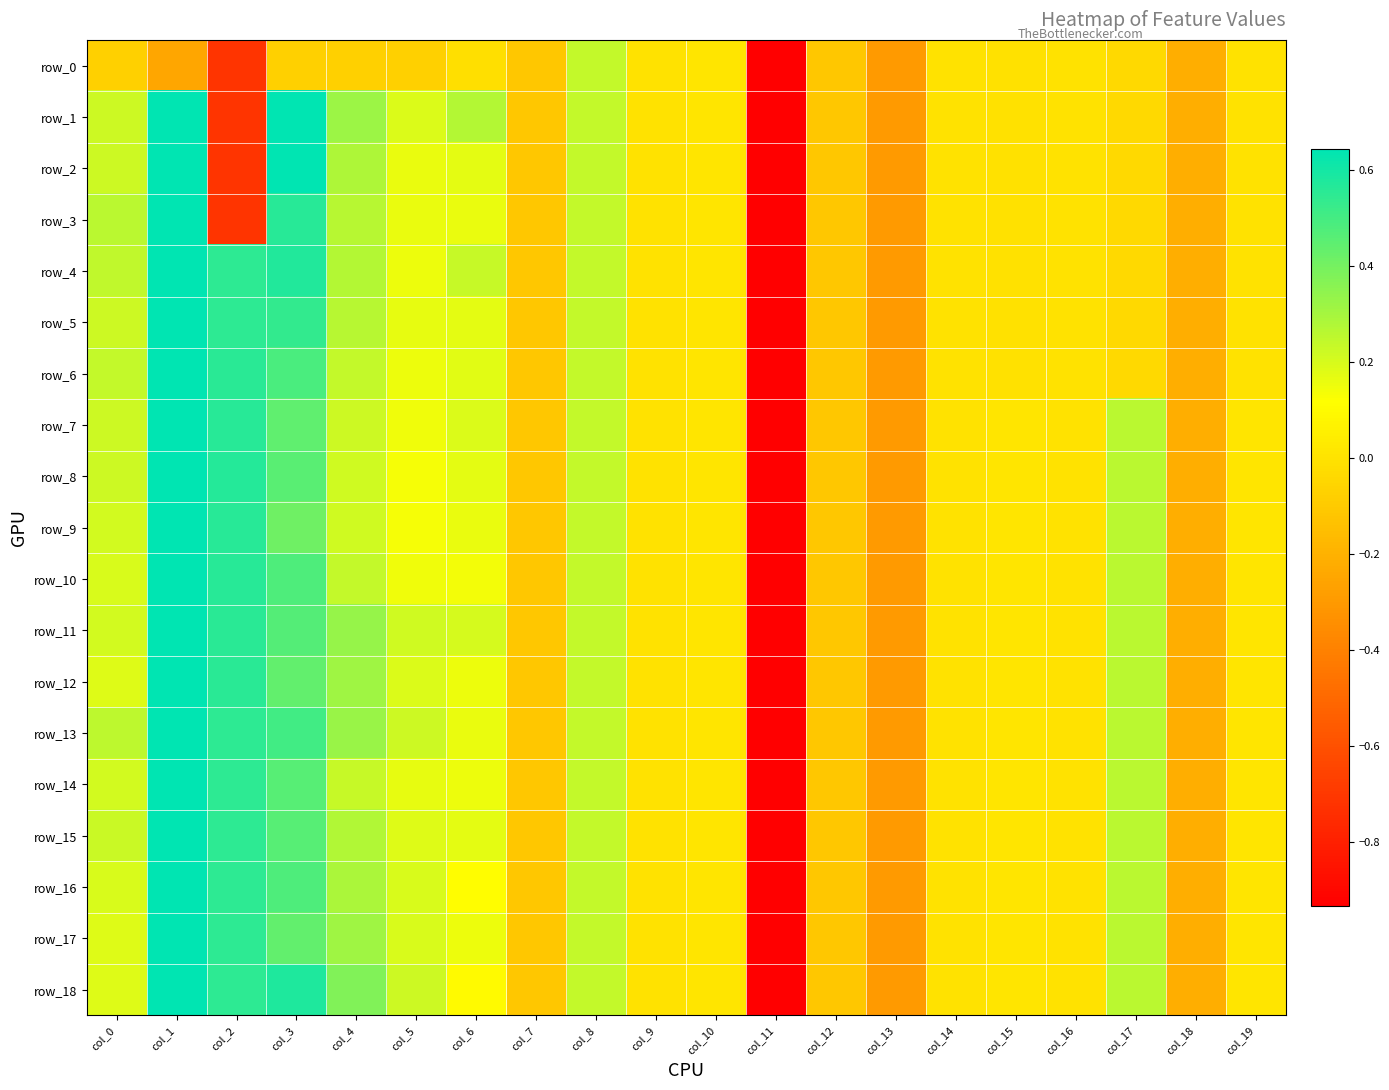

Which series has the largest range (max minus min)?

row_10